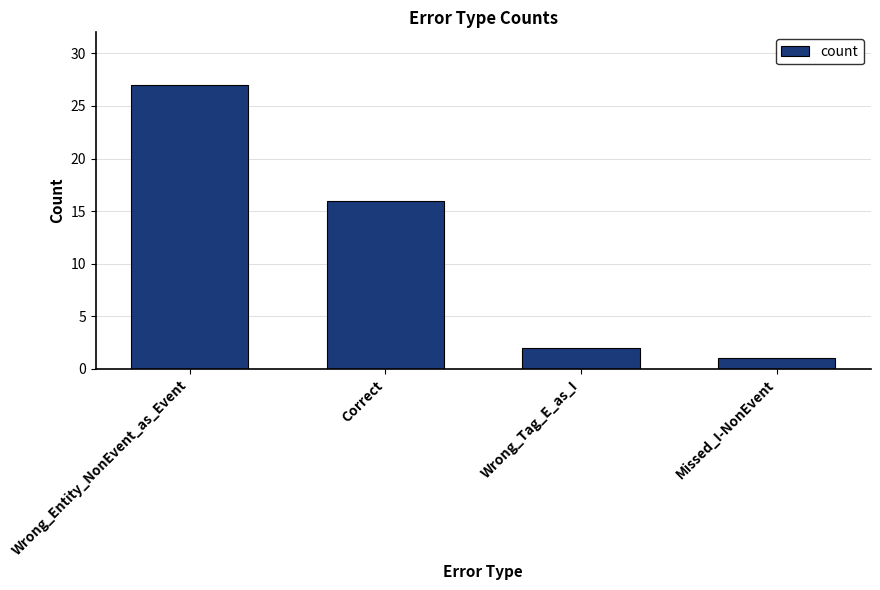

What is the smallest value displayed?

1